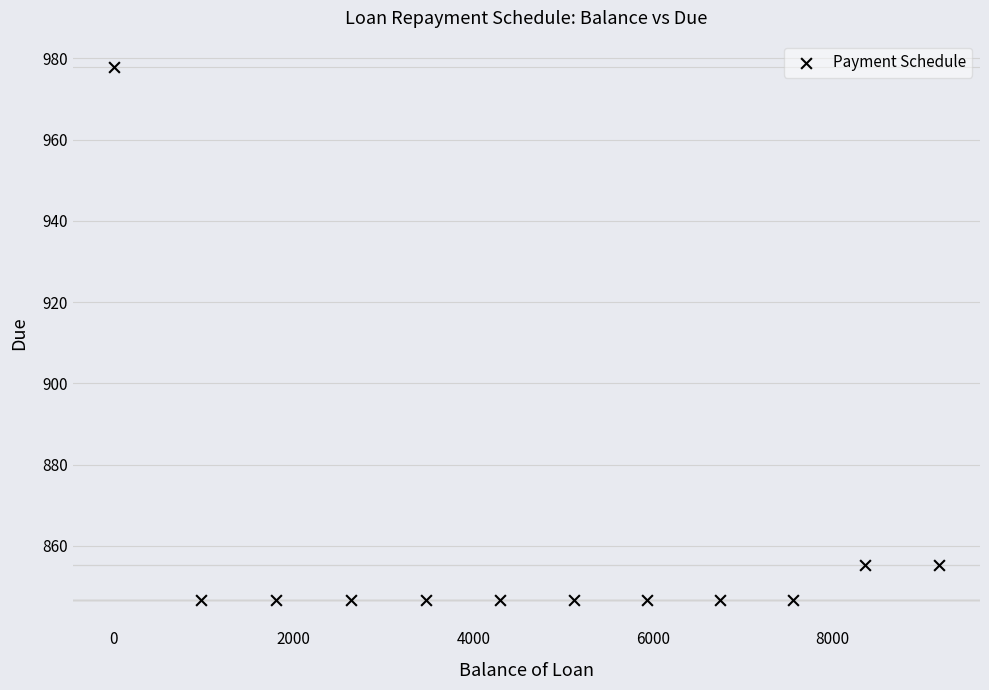

What is the range of X values (max minus min)?

9178.7